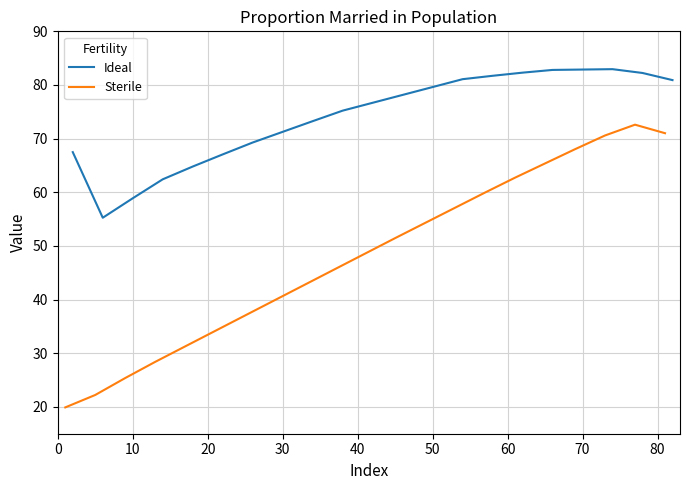

What is the maximum value for Ideal?

82.9